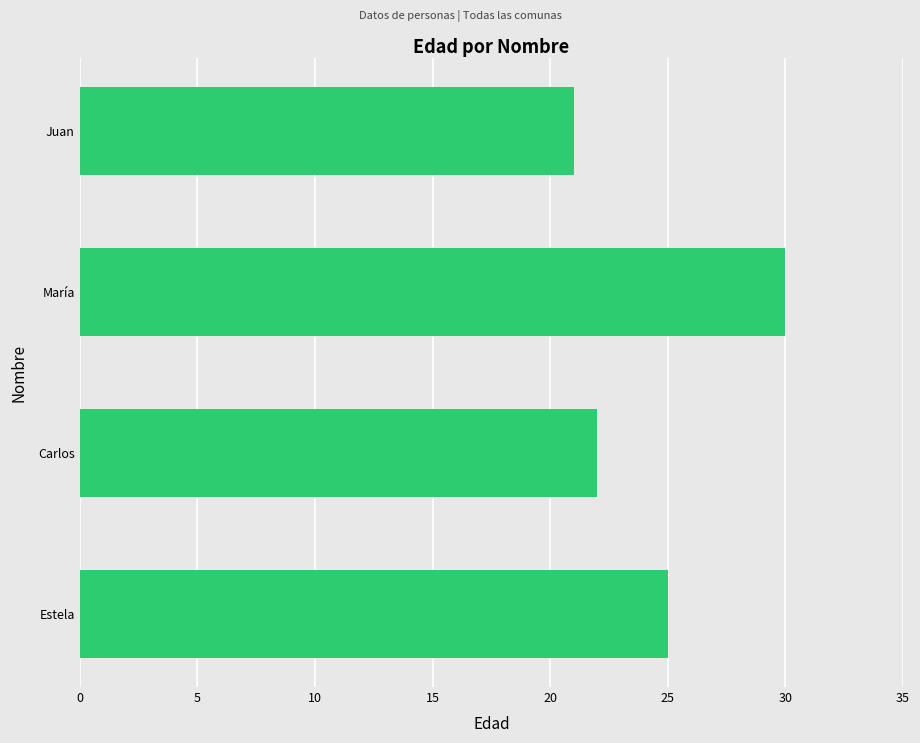

What is the difference between the second highest and minimum values?

4